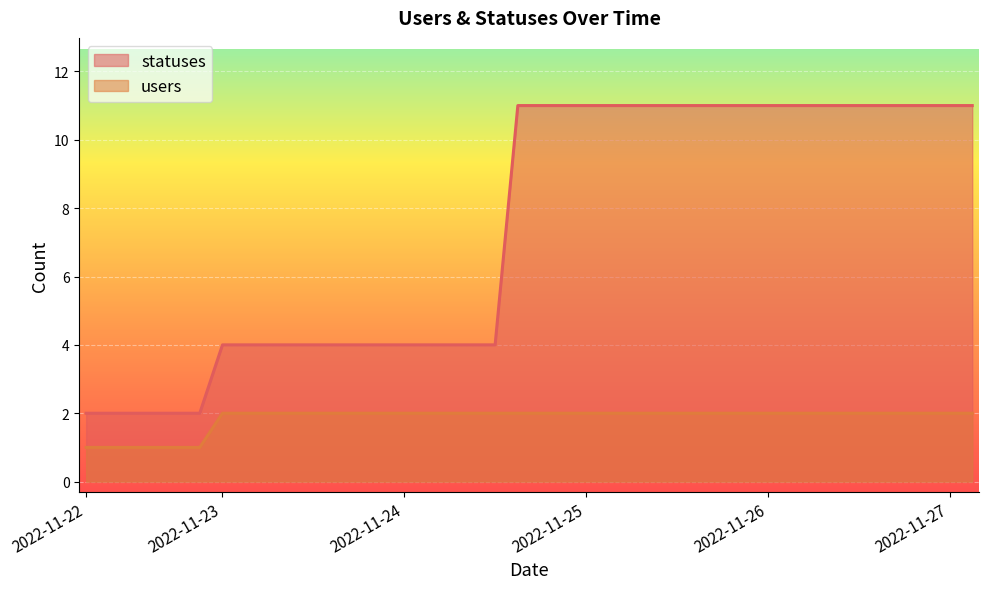

Which series has the widest spread of values?

statuses